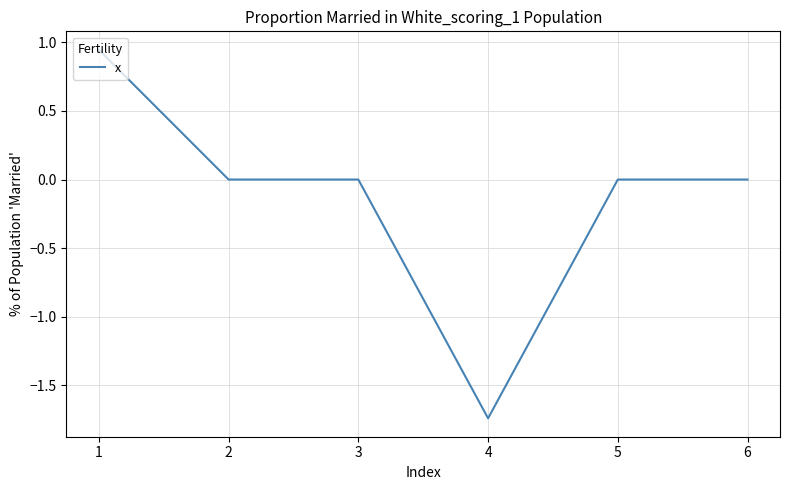

What is the sum of all values?

-0.8